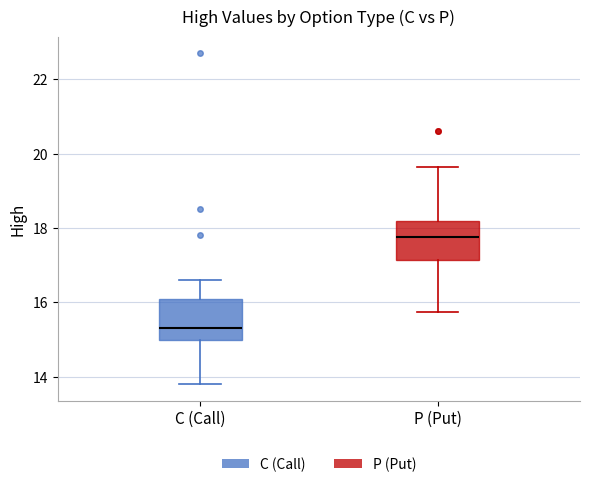

Which box's median line is the lowest?

C (Call)